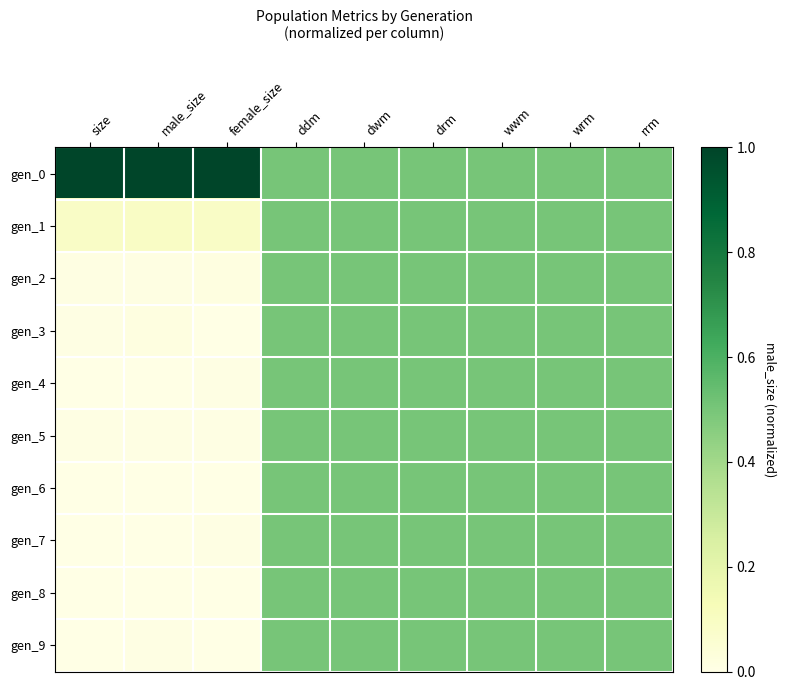

At which category is the sum across all series the highest?

ddm